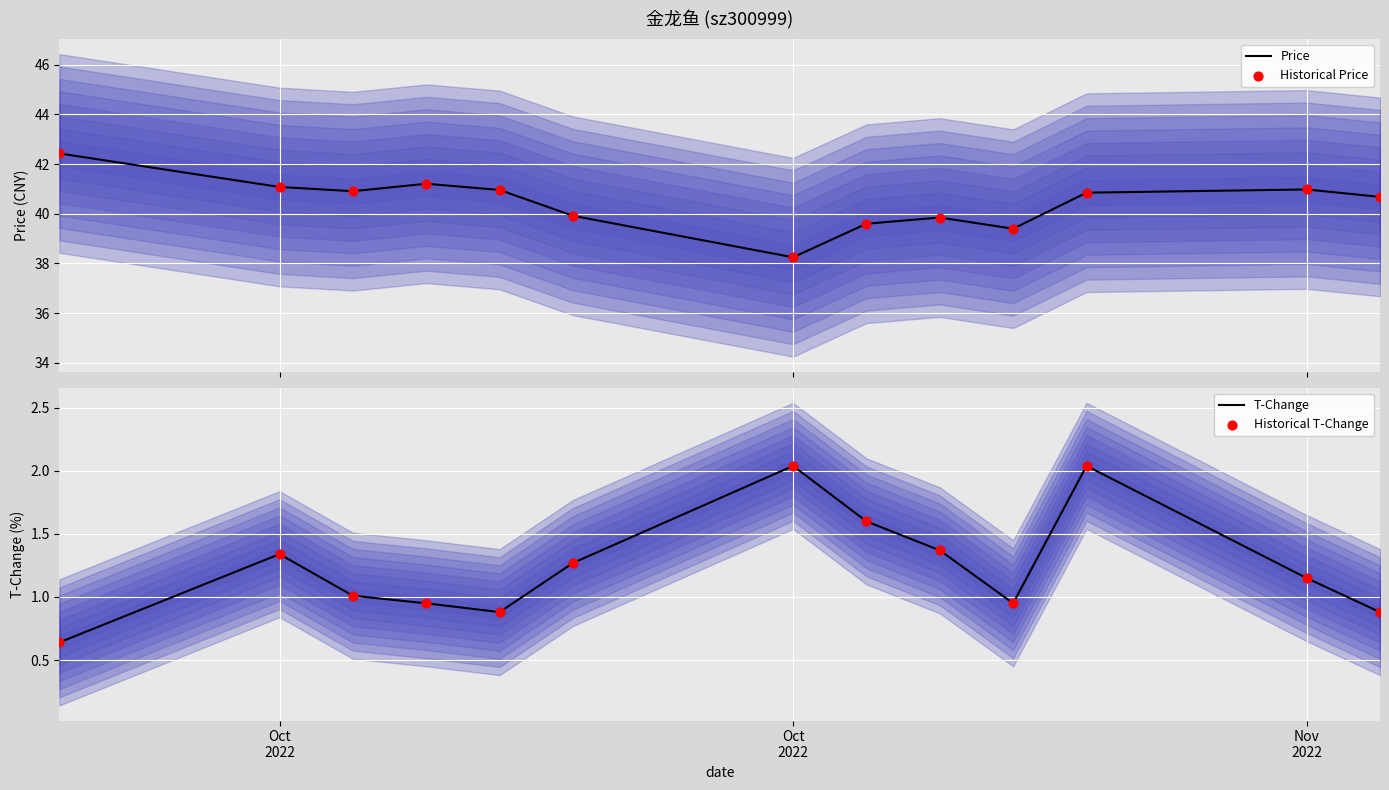

At how many categories does at least one series exceed 12?

13